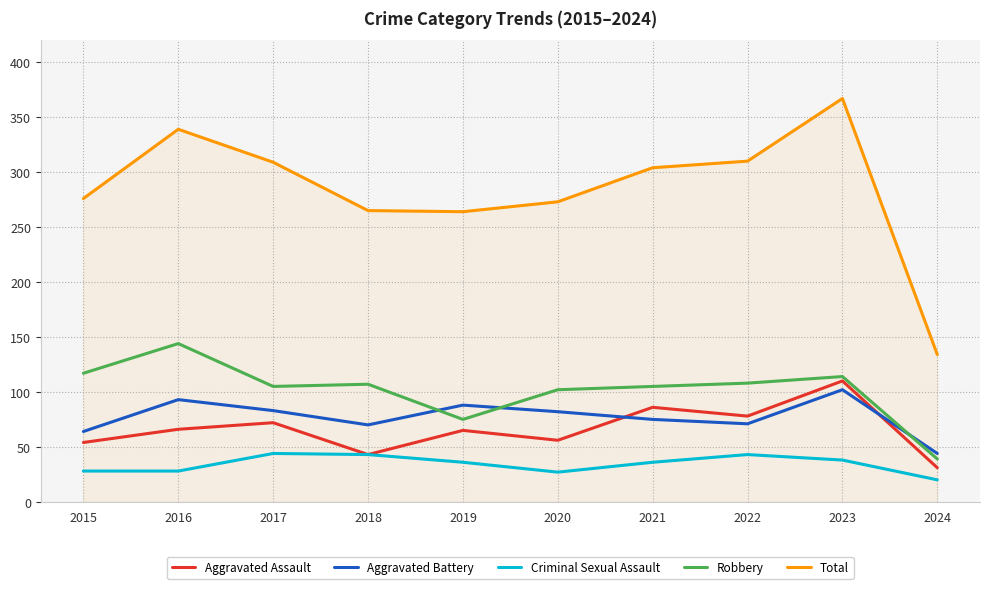

True or false: Robbery and Aggravated Assault cross at least once.

False